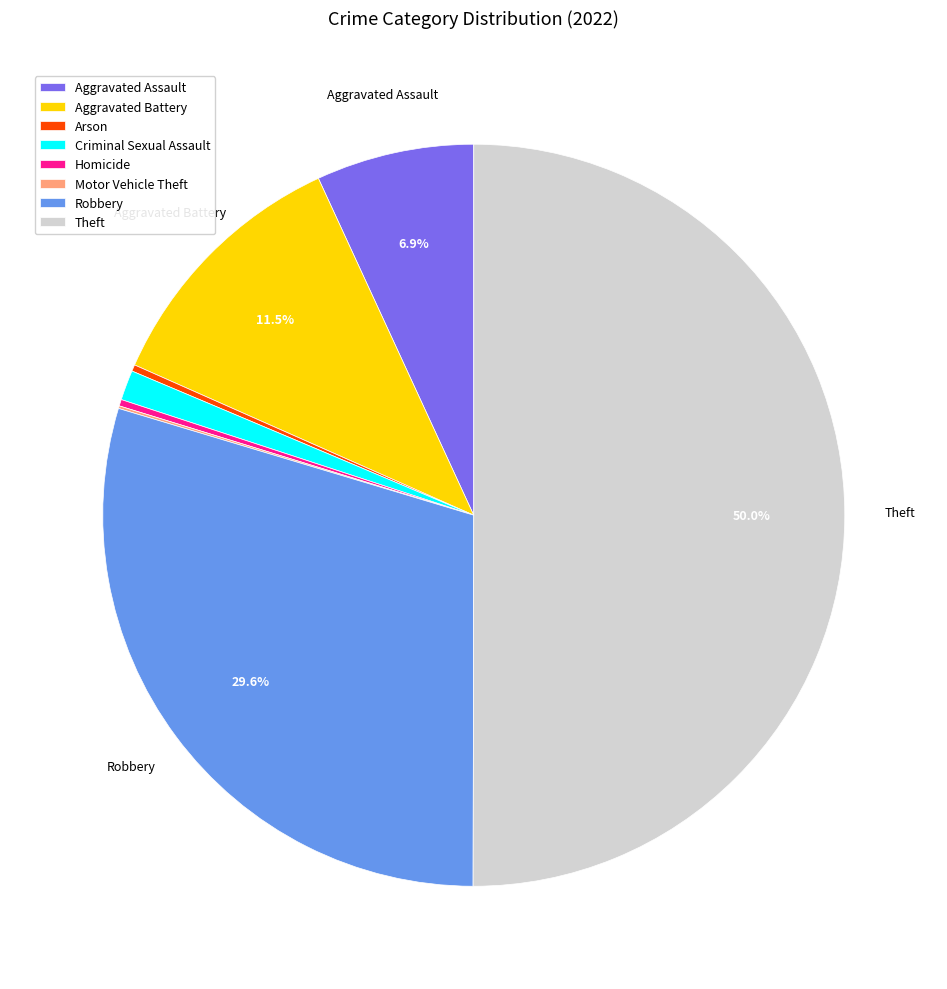

Which category has the biggest portion of the pie?

Theft